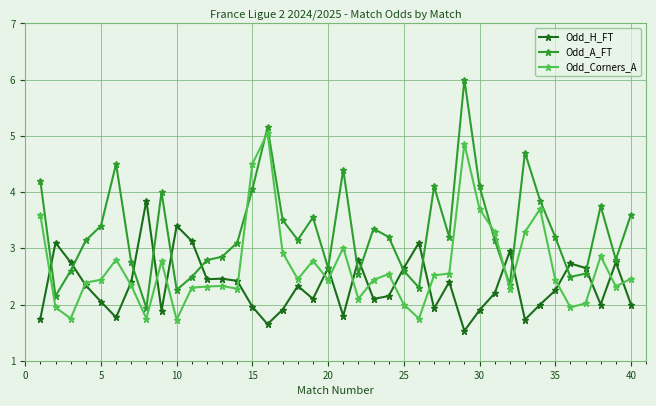

Rank the series by their maximum value, from lowest to highest.

Odd_H_FT, Odd_Corners_A, Odd_A_FT